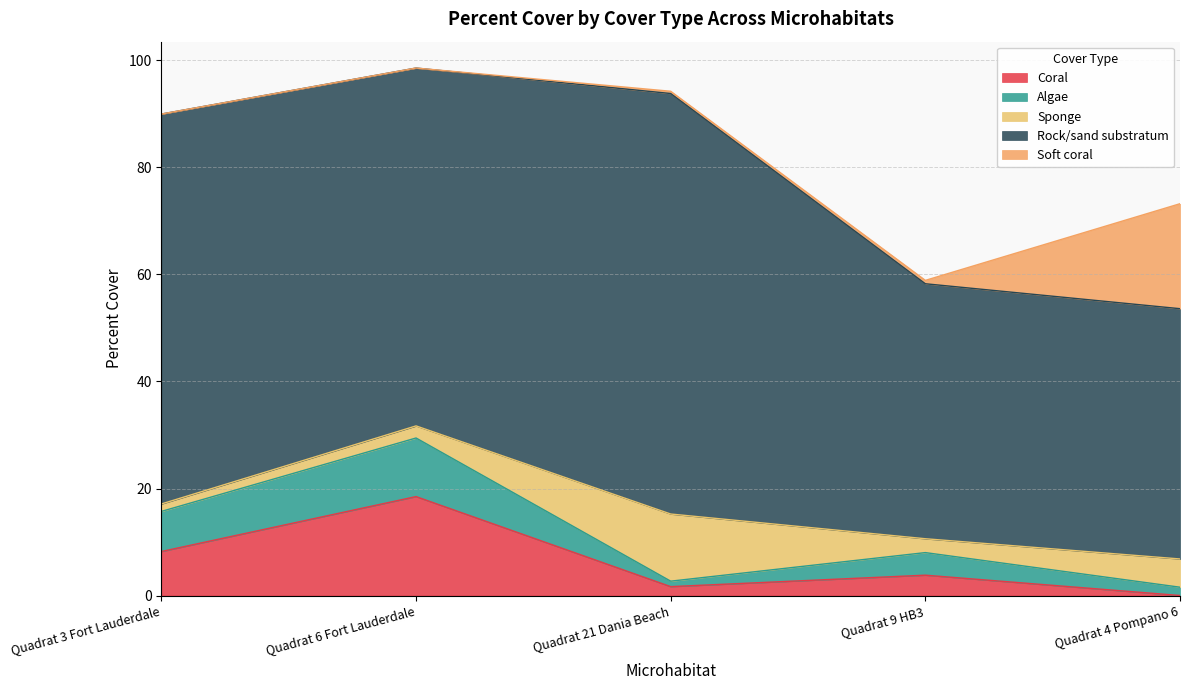

What is the label of the 1st point from the right?

Quadrat 4 Pompano 6